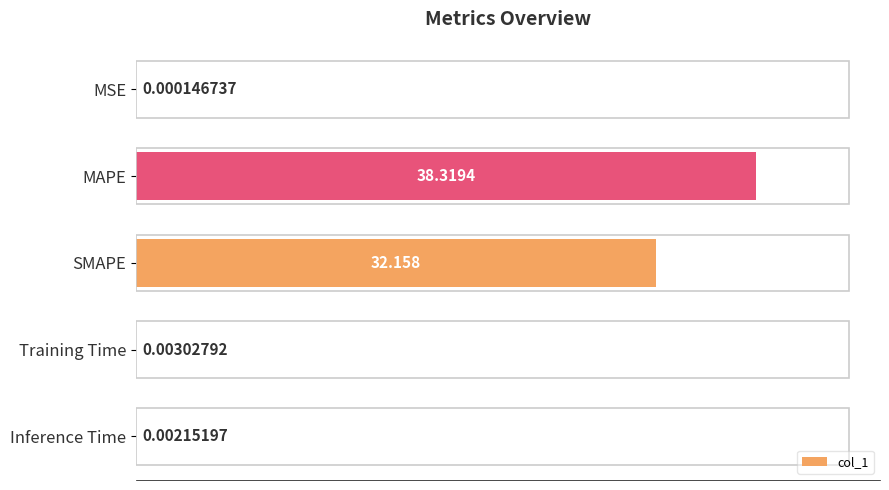

Between SMAPE and Training Time, which is larger?

SMAPE